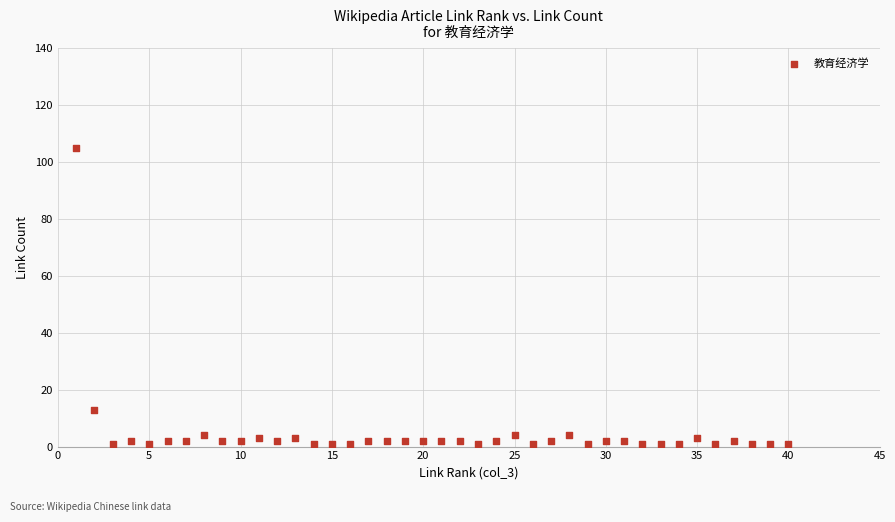

What is the range of Y values (max minus min)?

104